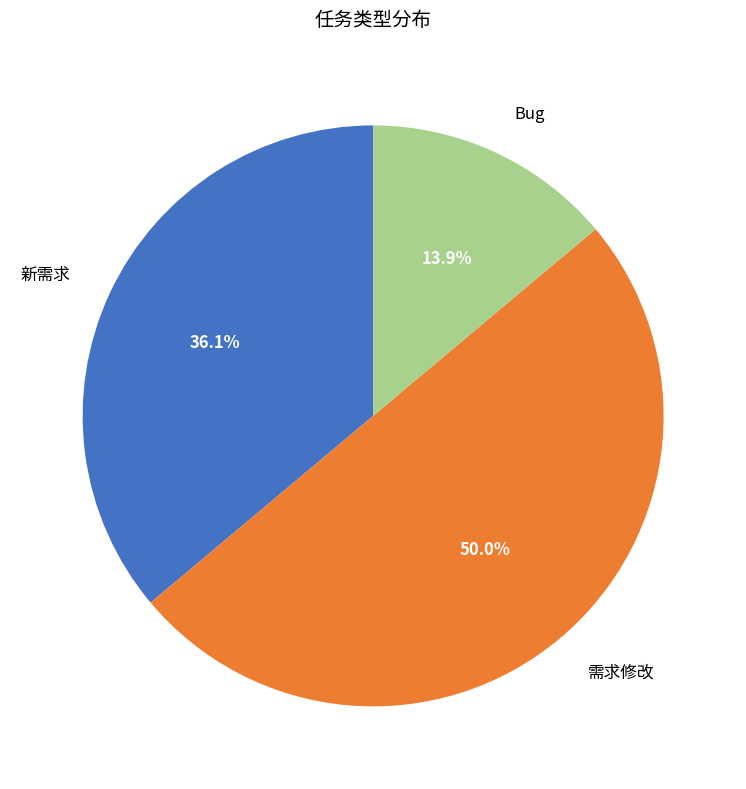

What is the ratio of the value at 新需求 to the value at Bug?

2.6